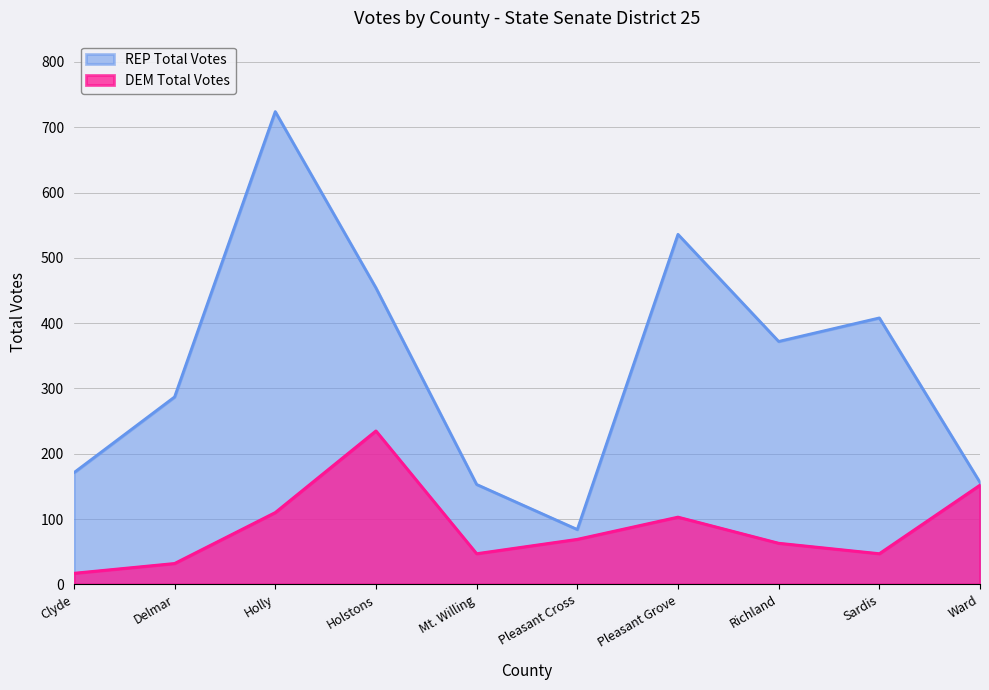

What is the difference between the highest and lowest values at Clyde?

154